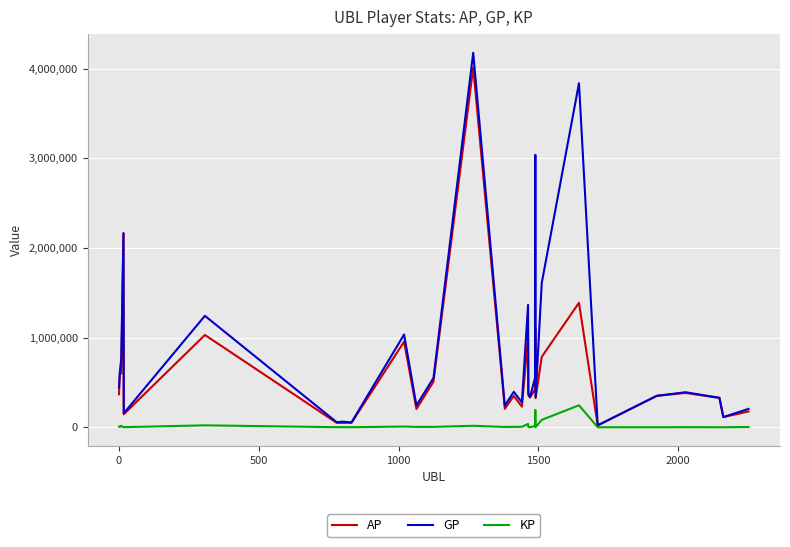

Which series has the largest total across all categories?

GP